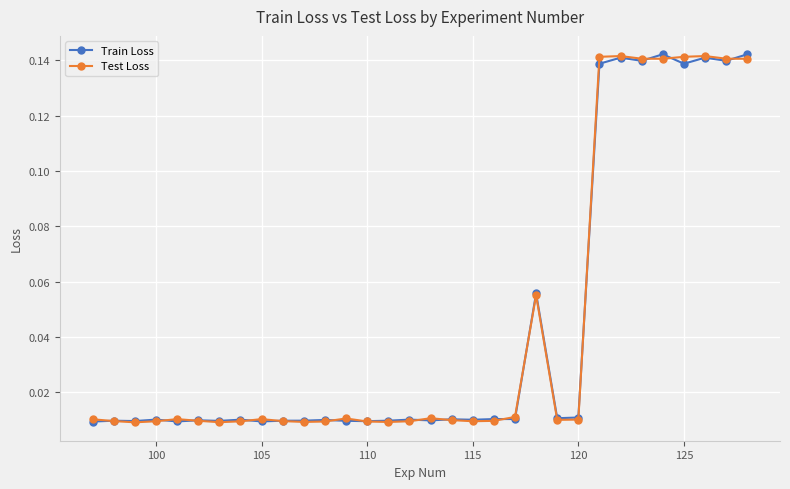

At how many categories does at least one series exceed 0?

32